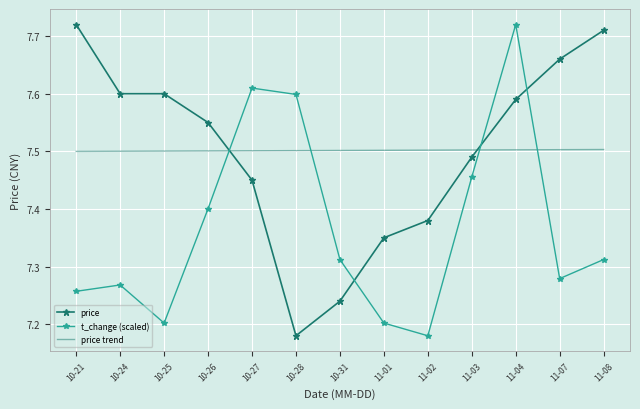

What is the total value across all series at 10-31?

22.1